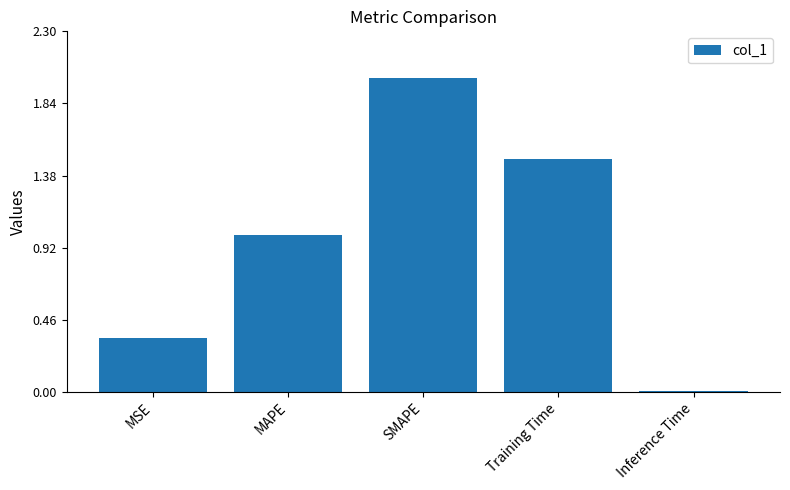

The chart shows a value of 1.2 at SMAPE. True or false?

False